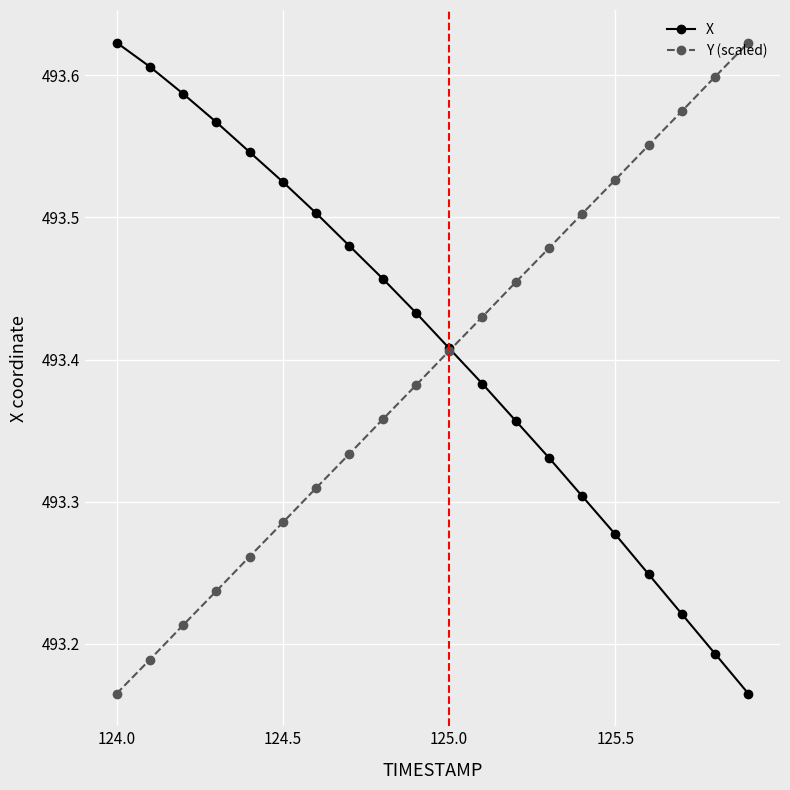

True or false: Y (scaled) has more than 1 points higher than both neighbors.

False